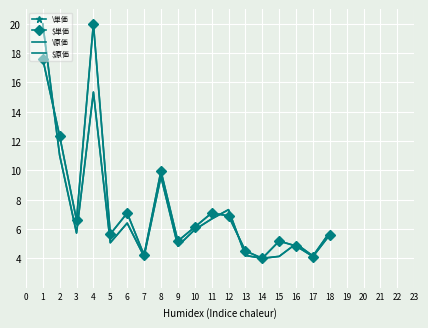

How many data points in \原価 are less than 5?

7